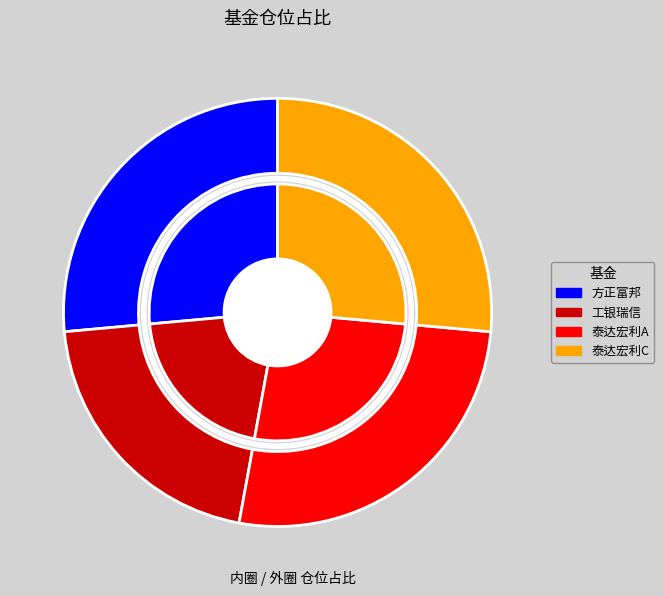

To the nearest percent, what portion does 泰达宏利中证主要消费红利指数C represent?

26%